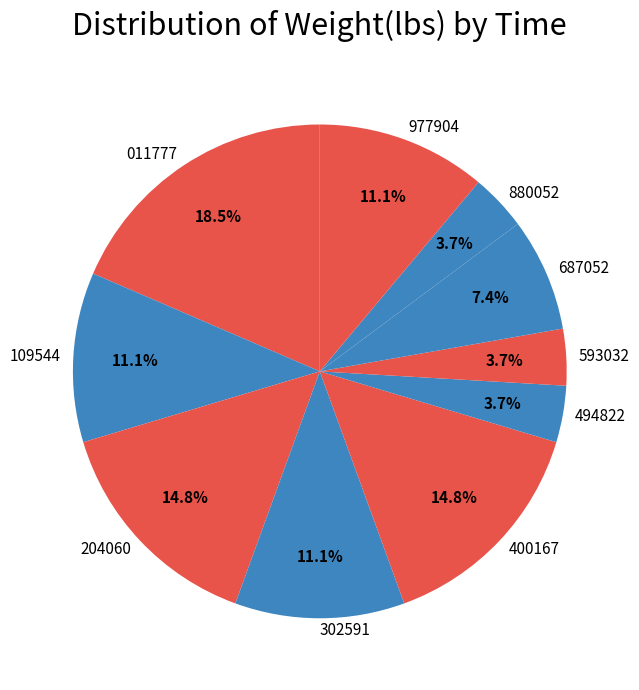

Which has a higher value, 977904 or 880052?

977904